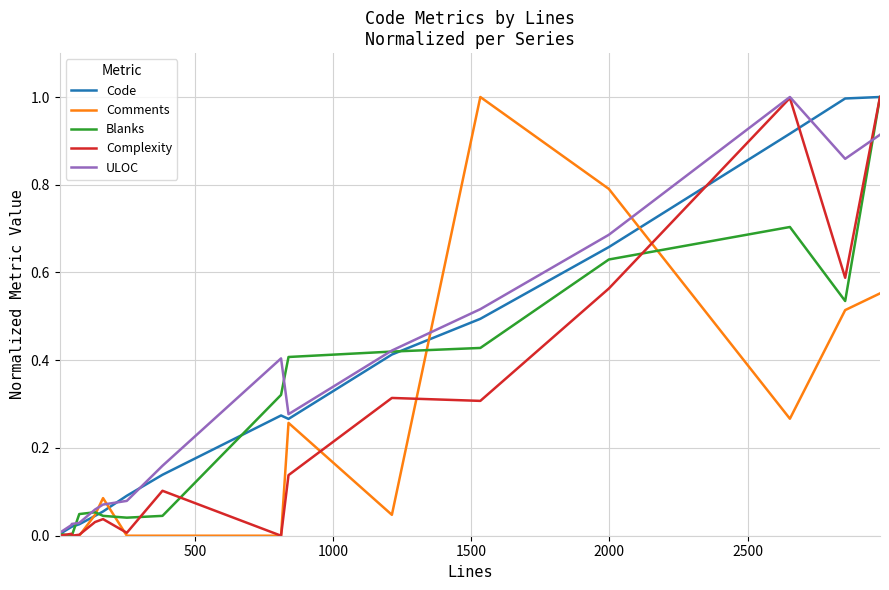

What are all the series names shown in the legend?

Code, Comments, Blanks, Complexity, ULOC